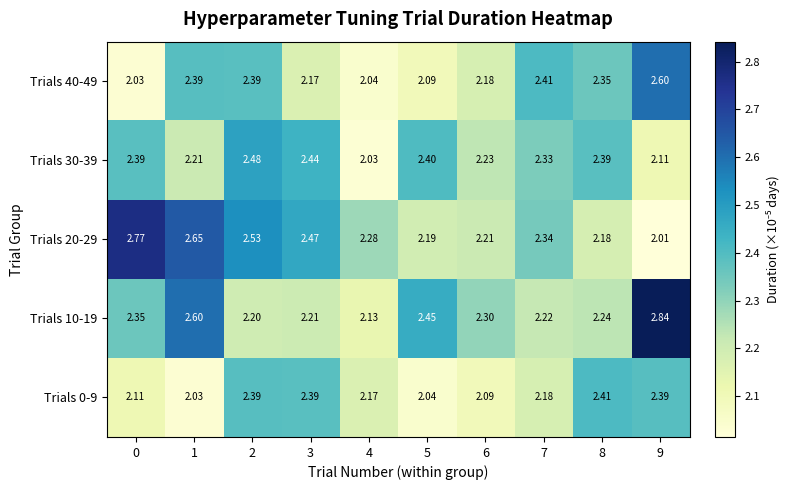

Is the value of Trials 20-29 at 2 greater than the value of Trials 0-9 at 5?

Yes